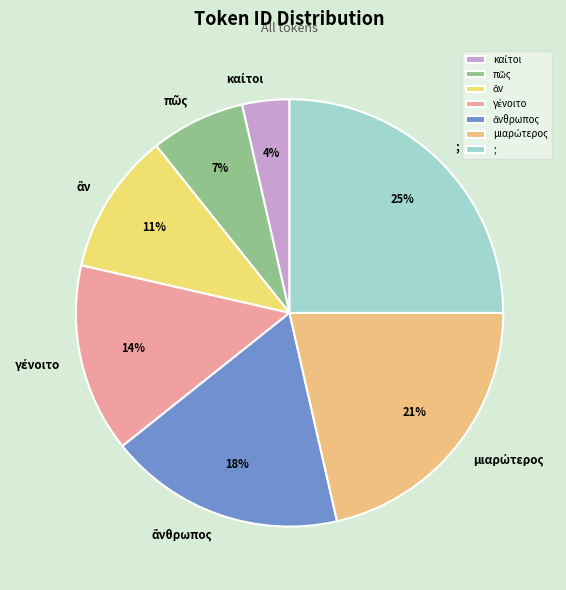

To the nearest percent, what is the difference between the largest and smallest slice percentages?

21%